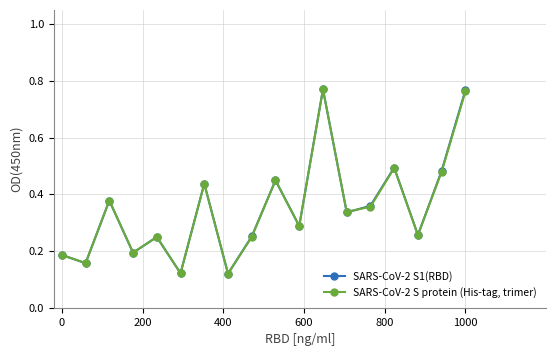

How many SARS-CoV-2 S1(RBD) values are between 0 and 1?

18